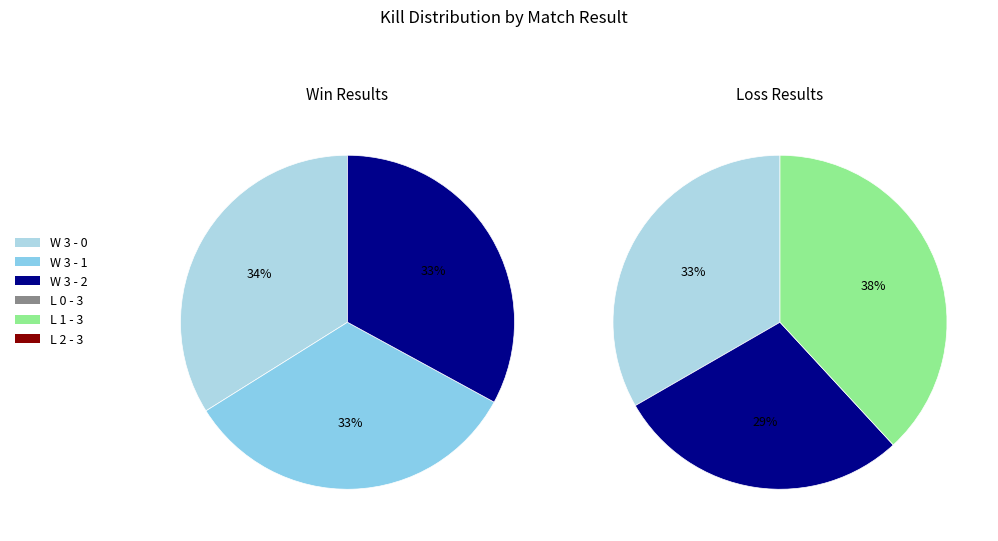

To the nearest percent, what is the combined percentage of W 3 - 0 and L 0 - 3?

34%